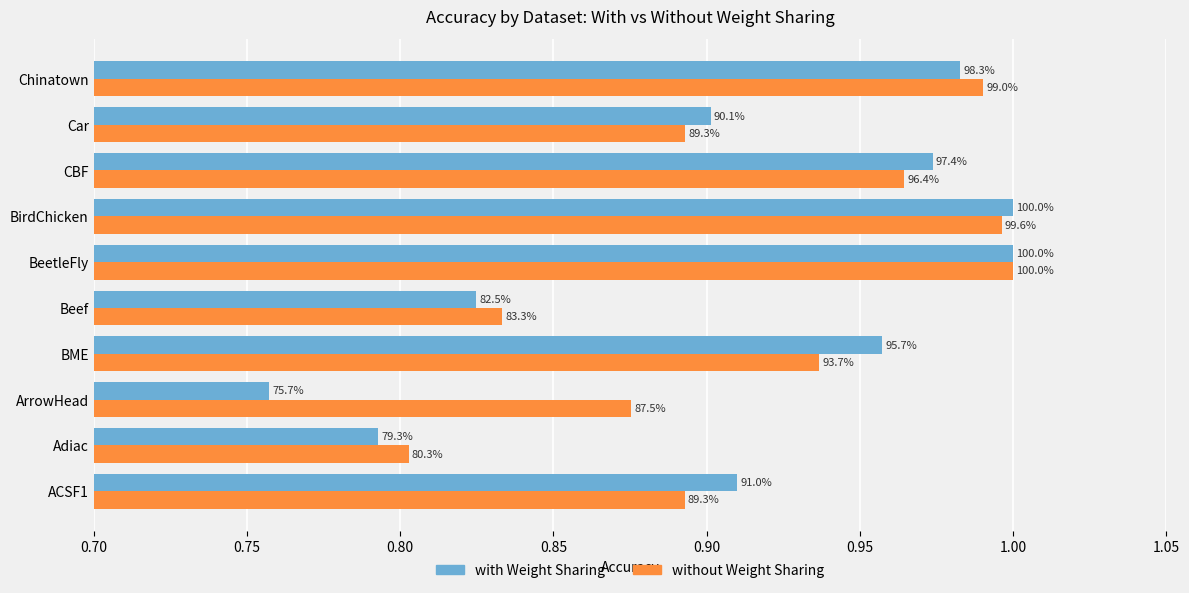

What are all the series names shown in the legend?

with Weight Sharing, without Weight Sharing